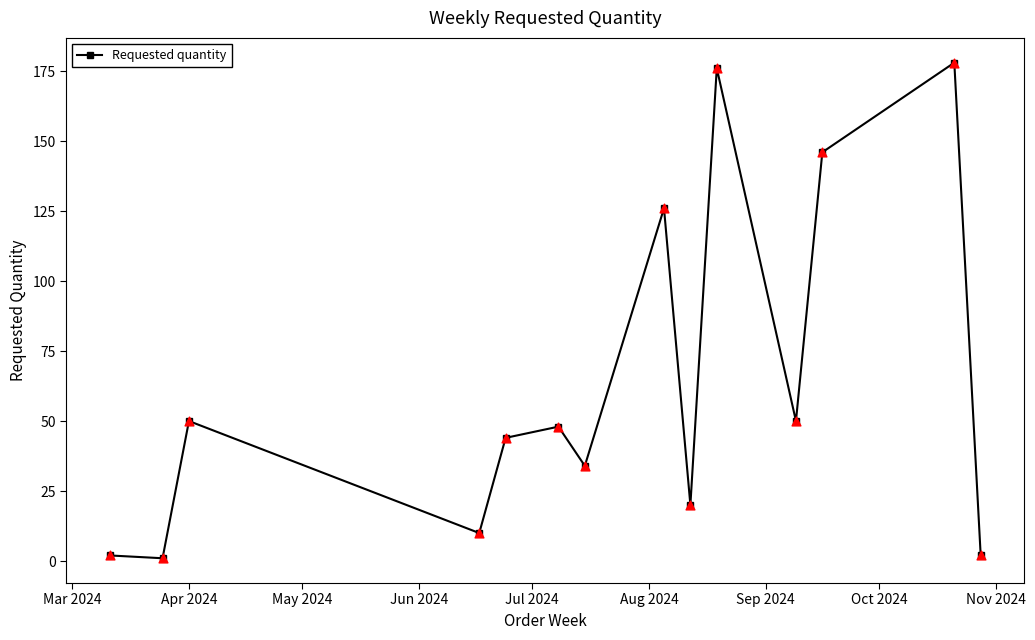

What is the value of the 12th point from the left?

146